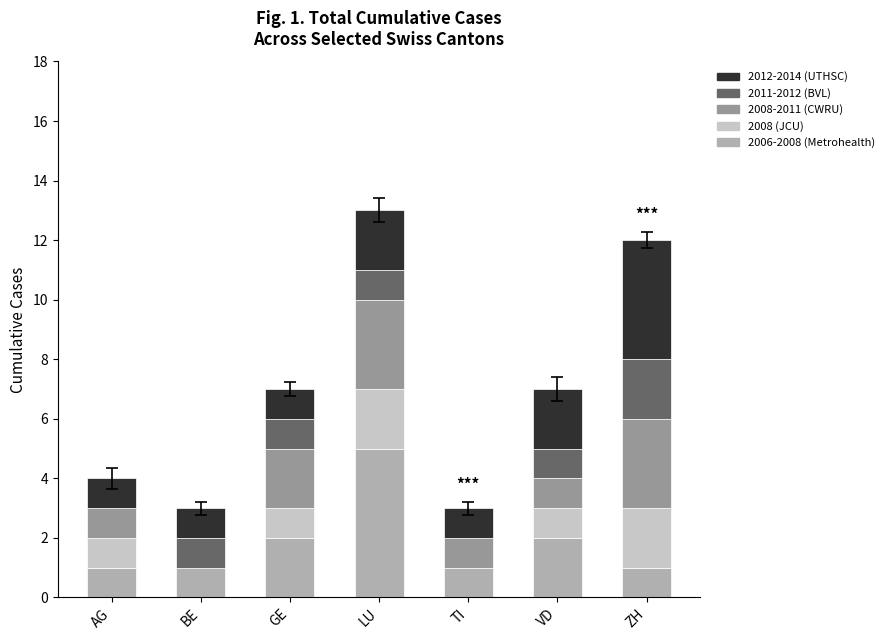

At which label does 2006-2008 (Metrohealth) reach its peak?

LU